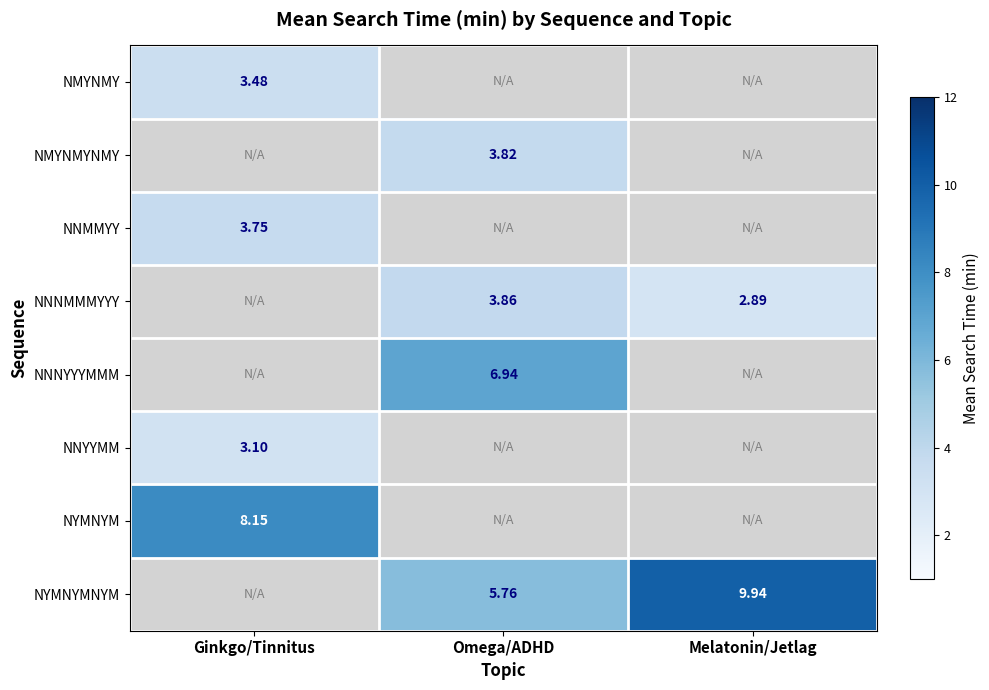

List the series in order of their peak value, highest first.

NYMNYMNYM, NYMNYM, NNNYYYMMM, NNNMMMYYY, NMYNMYNMY, NNMMYY, NMYNMY, NNYYMM